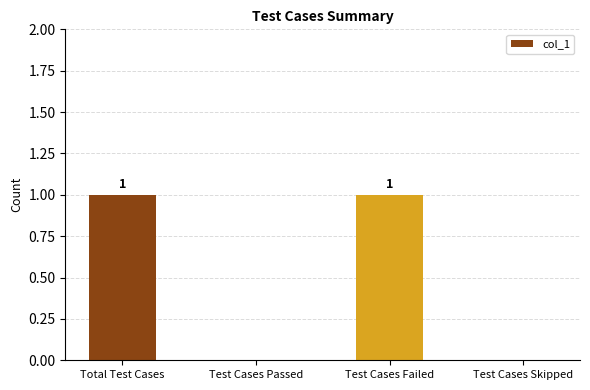

Count the values in the range 0 to 1.

4